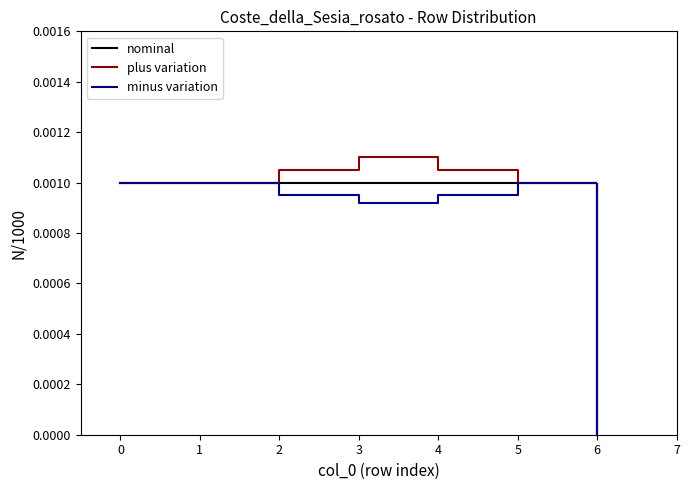

Is the value of minus variation at 4 greater than the value of nominal at 2?

No